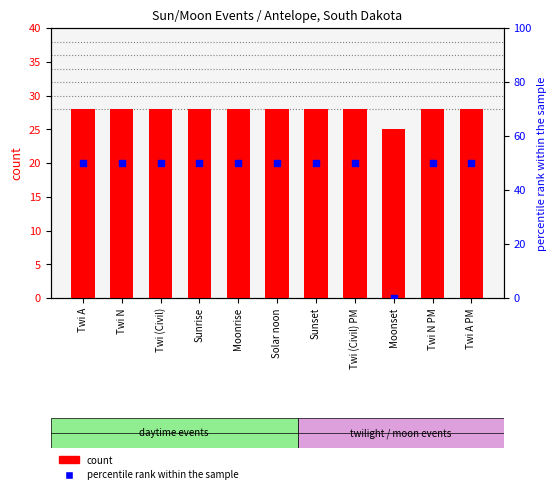

Which series has the largest total across all categories?

percentile rank within the sample